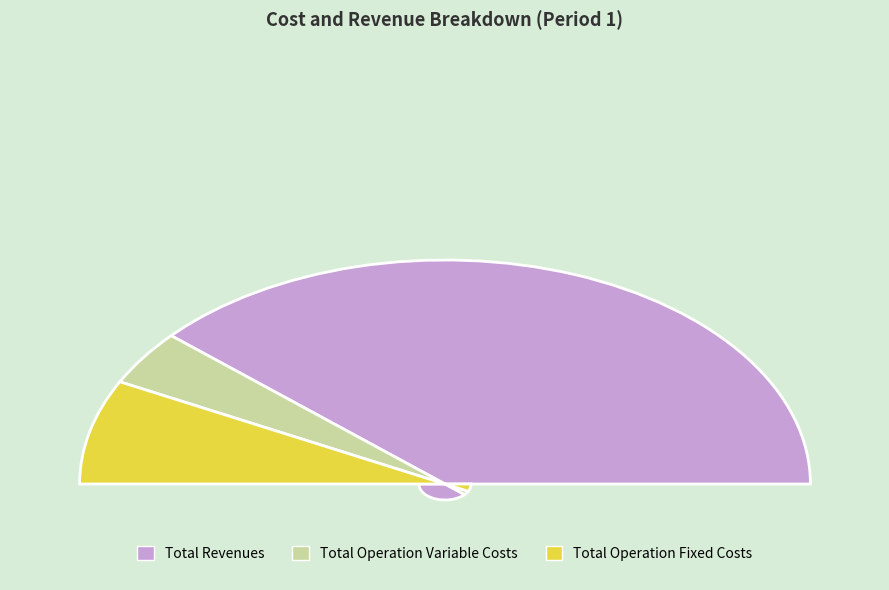

Which category has the biggest portion of the pie?

Total Revenues